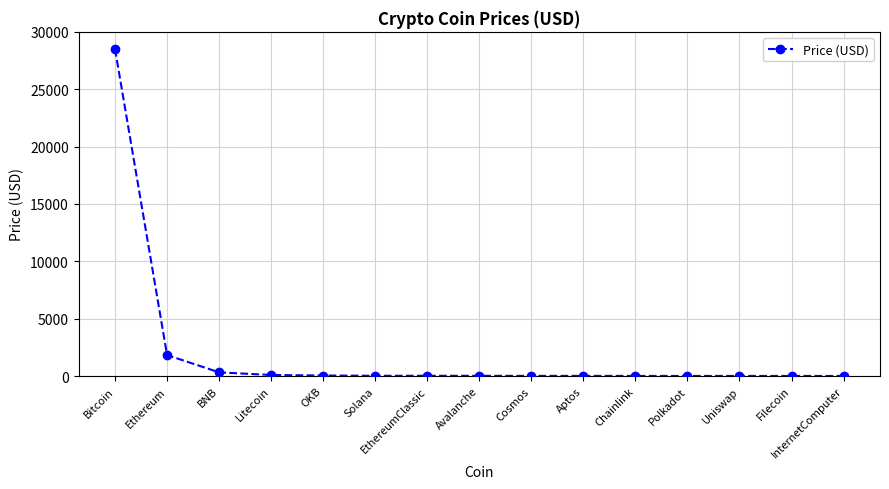

The value at Cosmos is 11.2. True or false?

True